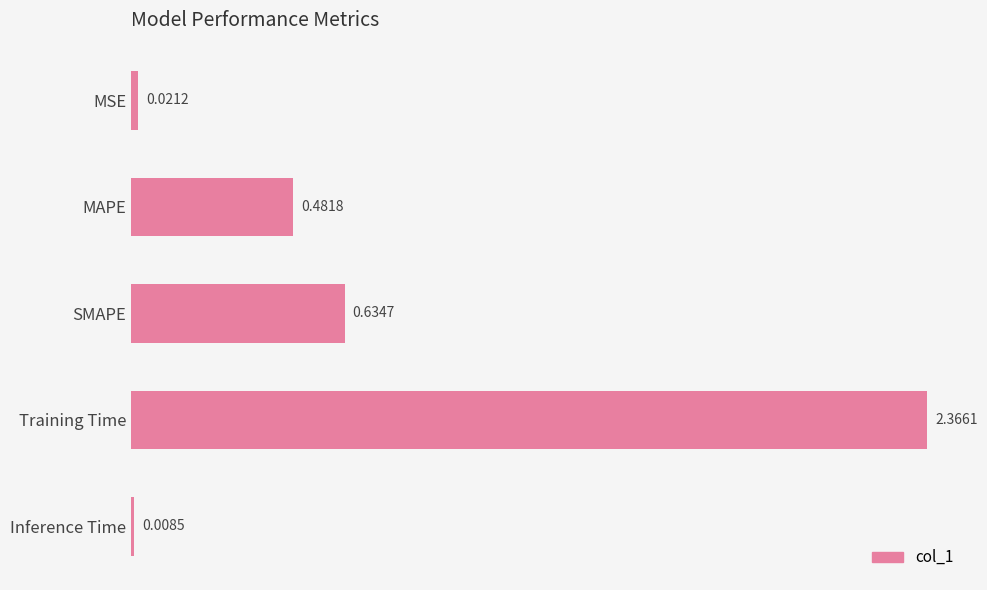

What is the change in value from MAPE to SMAPE?

+0.2